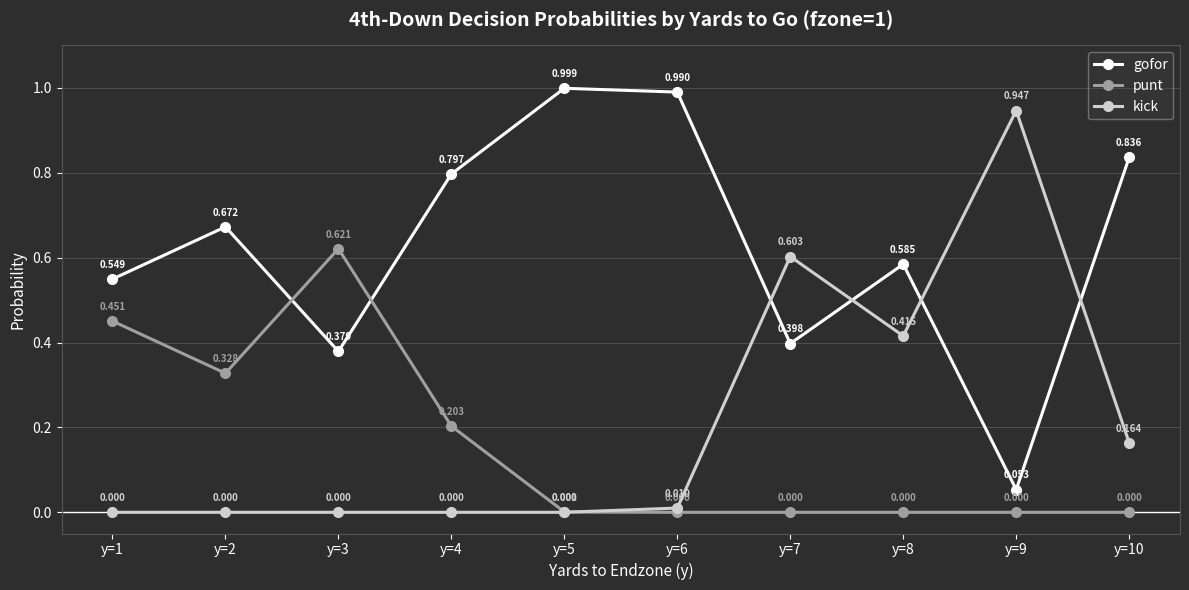

Which series has the largest total across all categories?

gofor